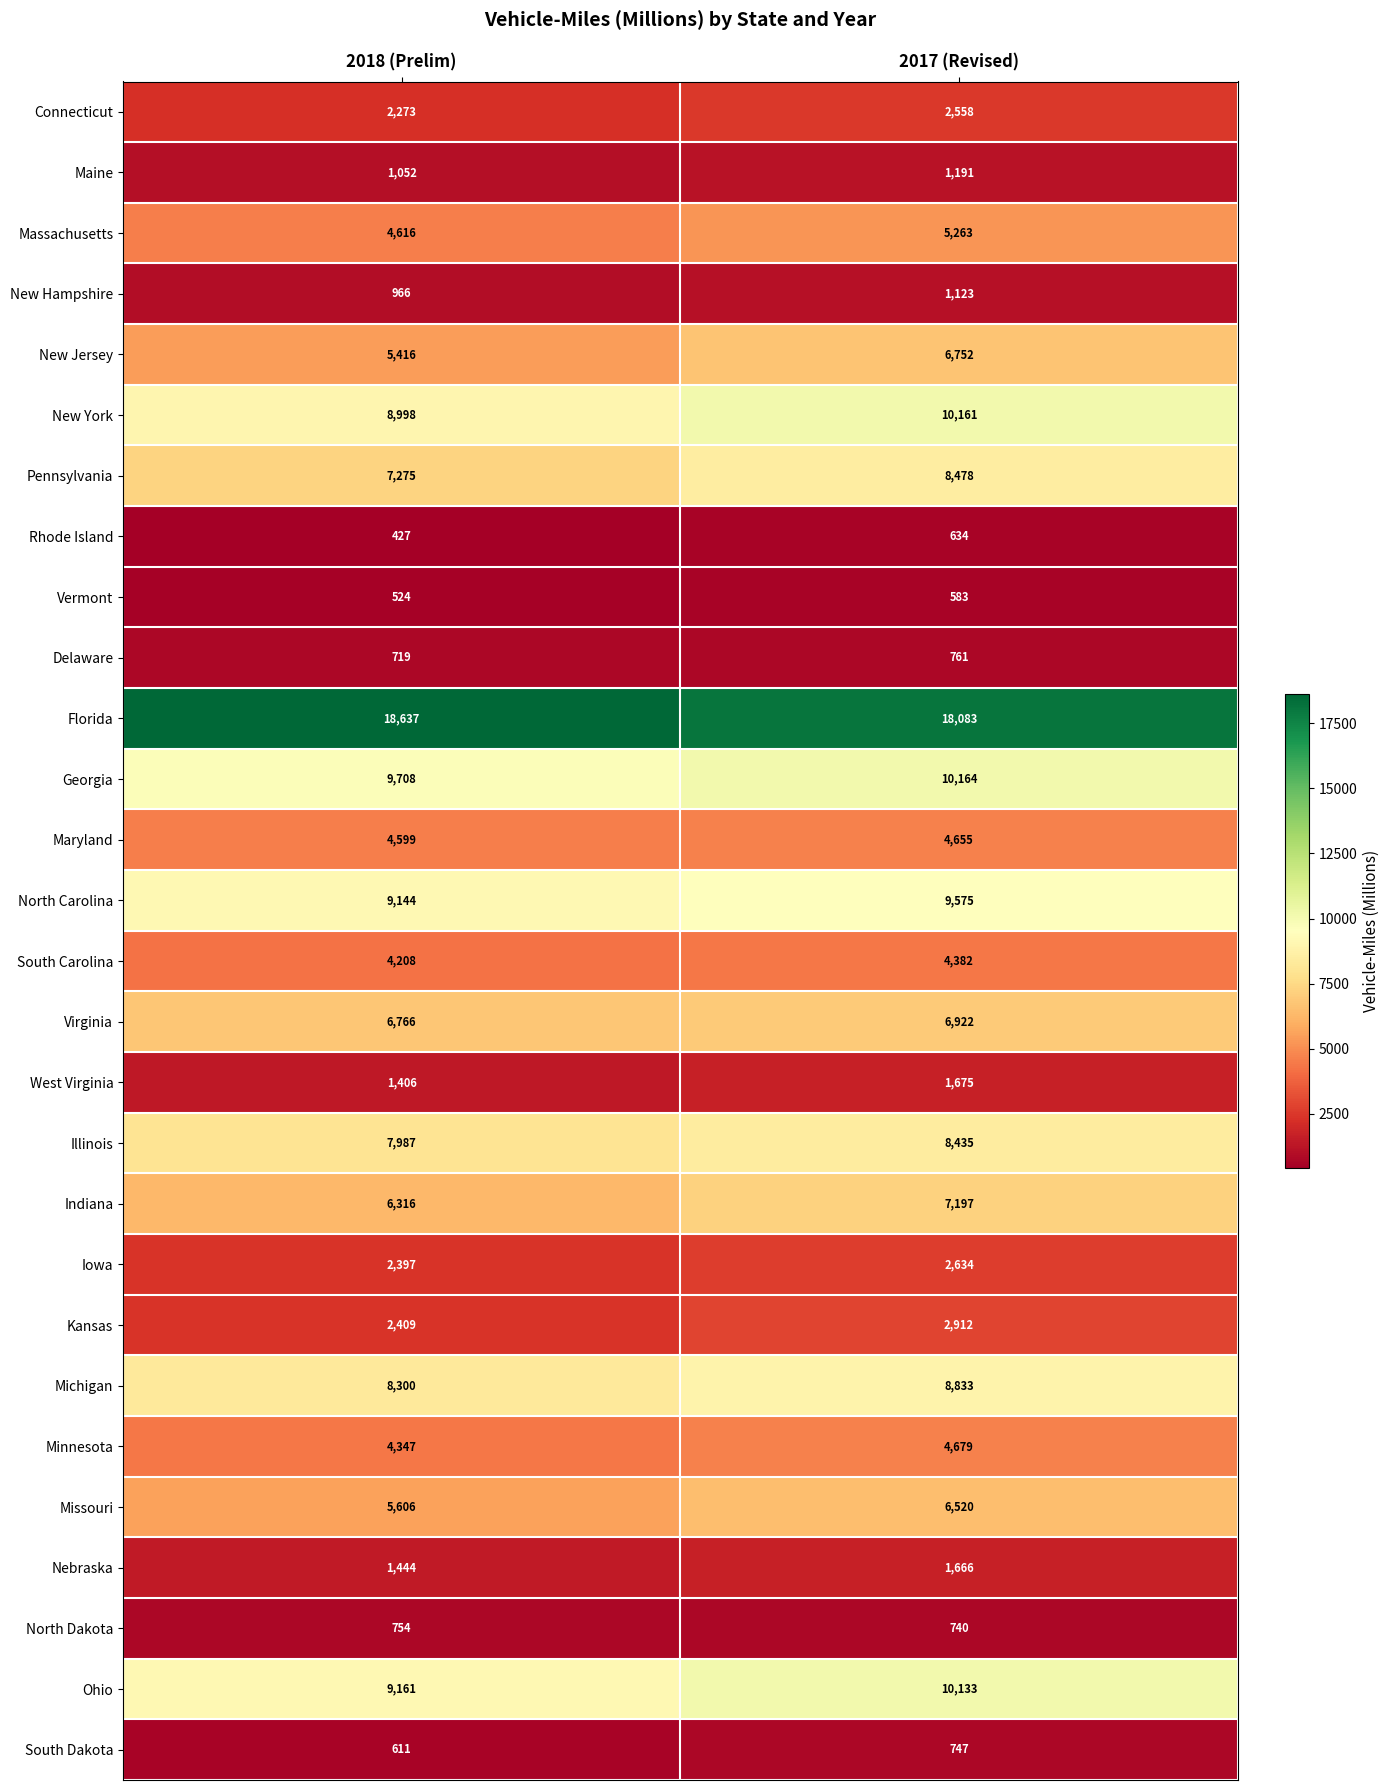

What is the smallest value displayed?

427